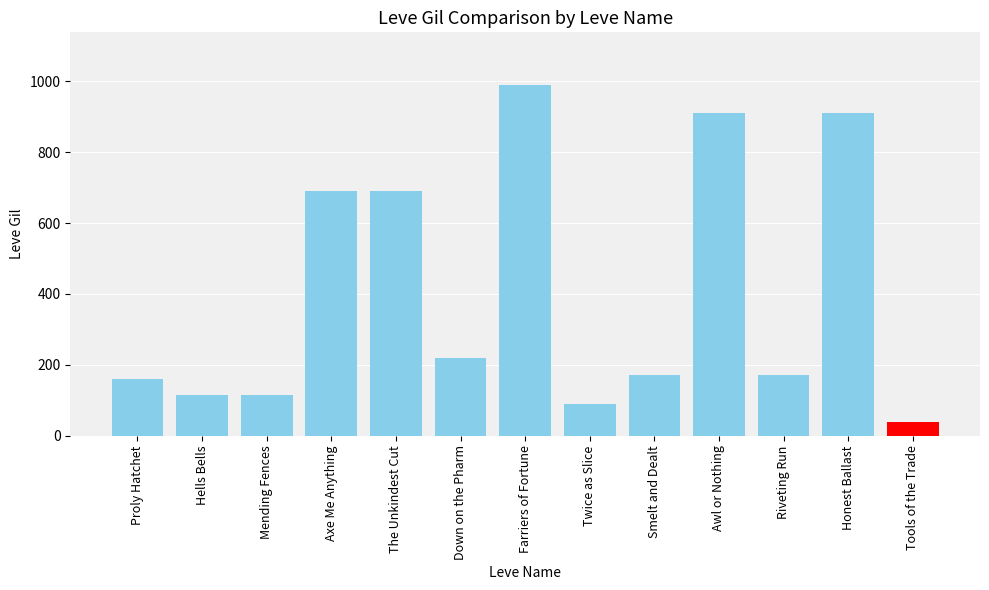

Between Riveting Run and Axe Me Anything, which is larger?

Axe Me Anything